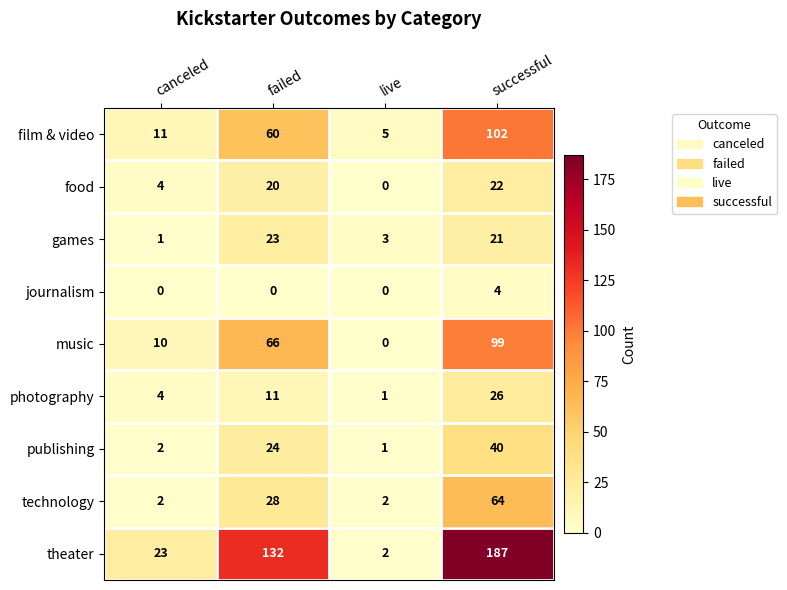

What is the spread (max minus min) of values at live?

5